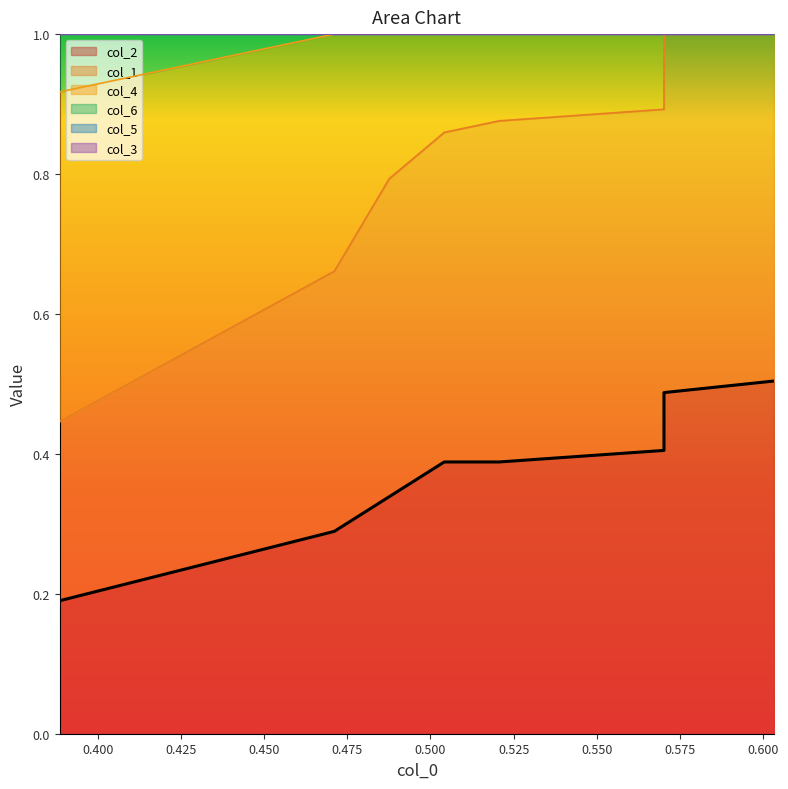

What is the smallest value displayed?

0.2